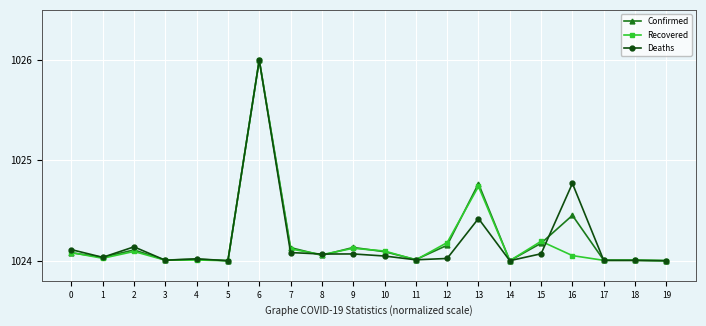

At which category does the chart reach its peak across all series?

6